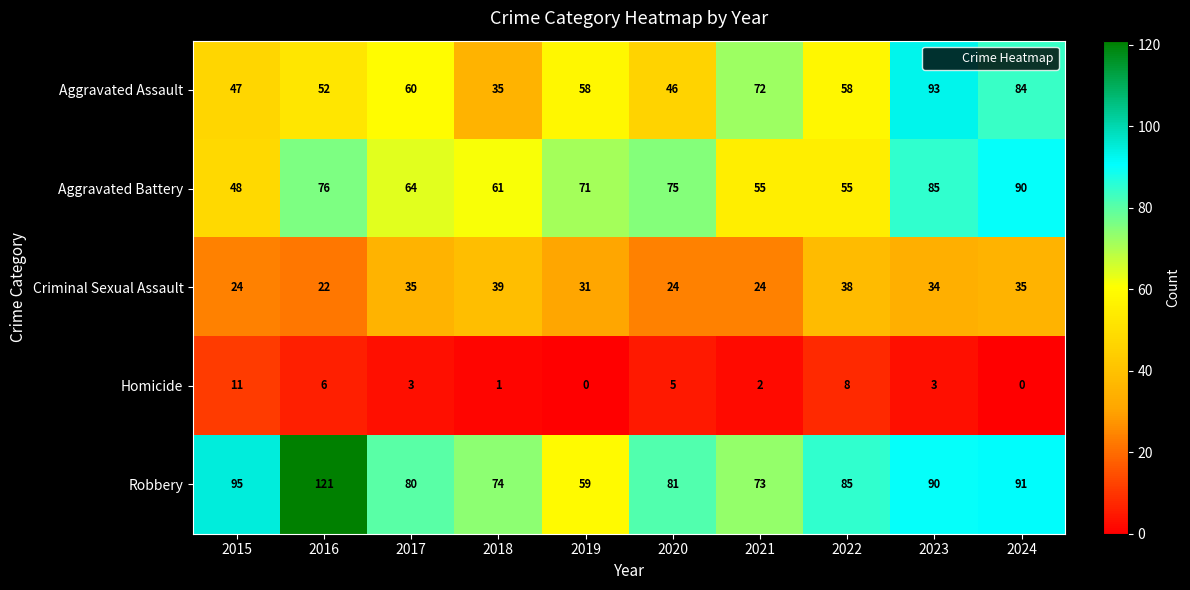

Which series has the widest spread of values?

Robbery